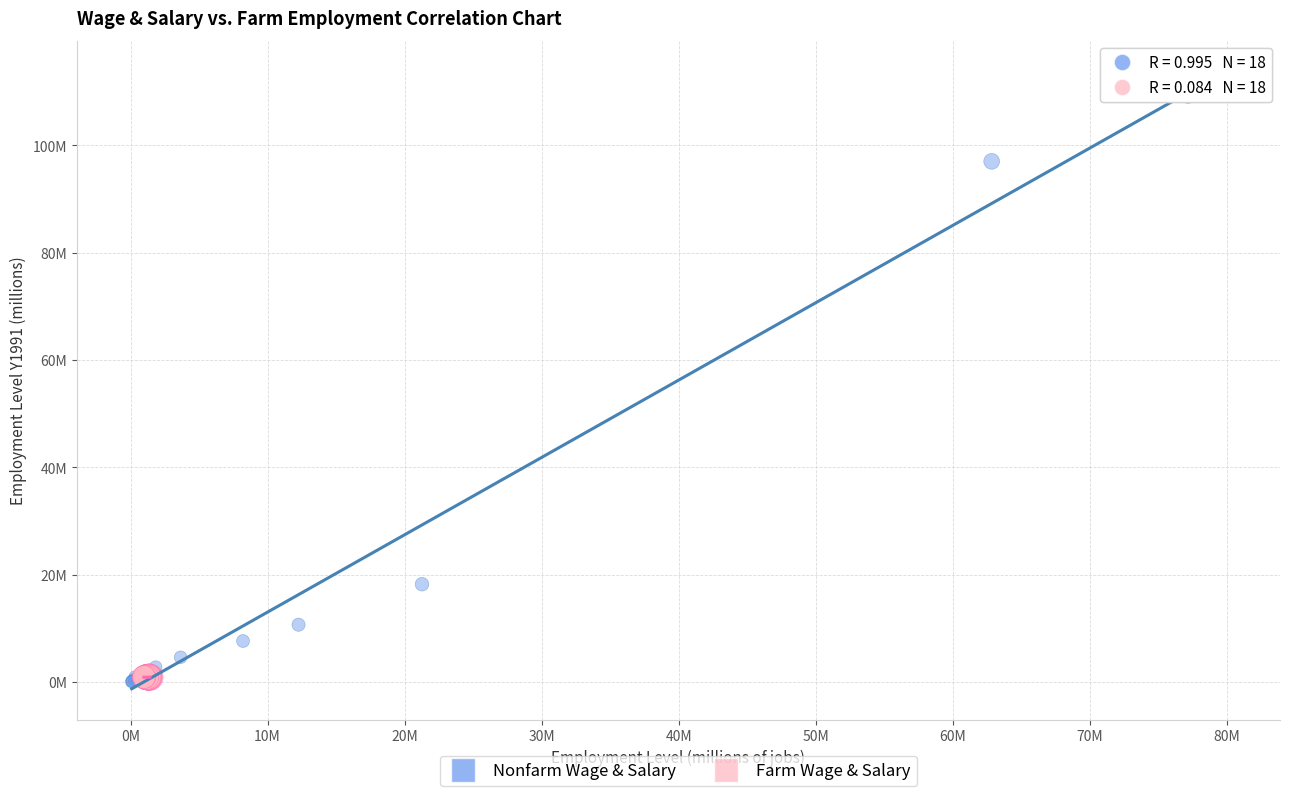

What are all the series names shown in the legend?

Nonfarm Wage & Salary, Farm Wage & Salary